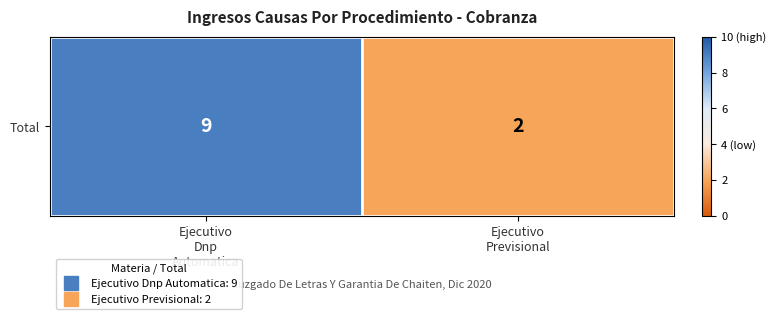

Which has a higher value, Ejecutivo
Dnp
Automatica or Ejecutivo
Previsional?

Ejecutivo
Dnp
Automatica